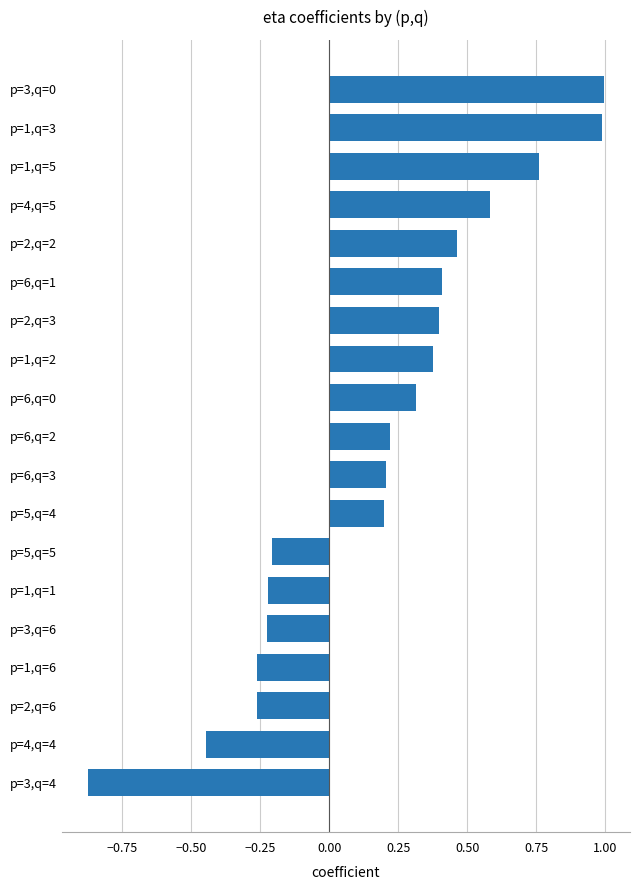

What is the change in value from p=4,q=4 to p=6,q=1?

+0.9